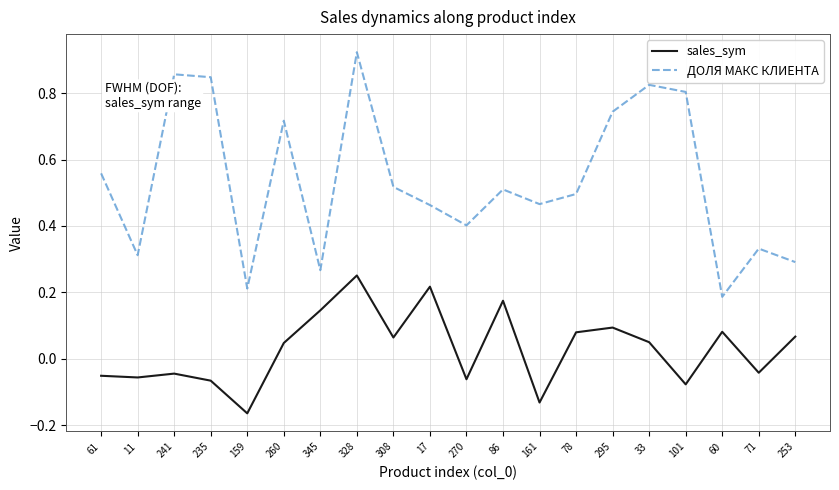

Which category has the highest value across all series?

328